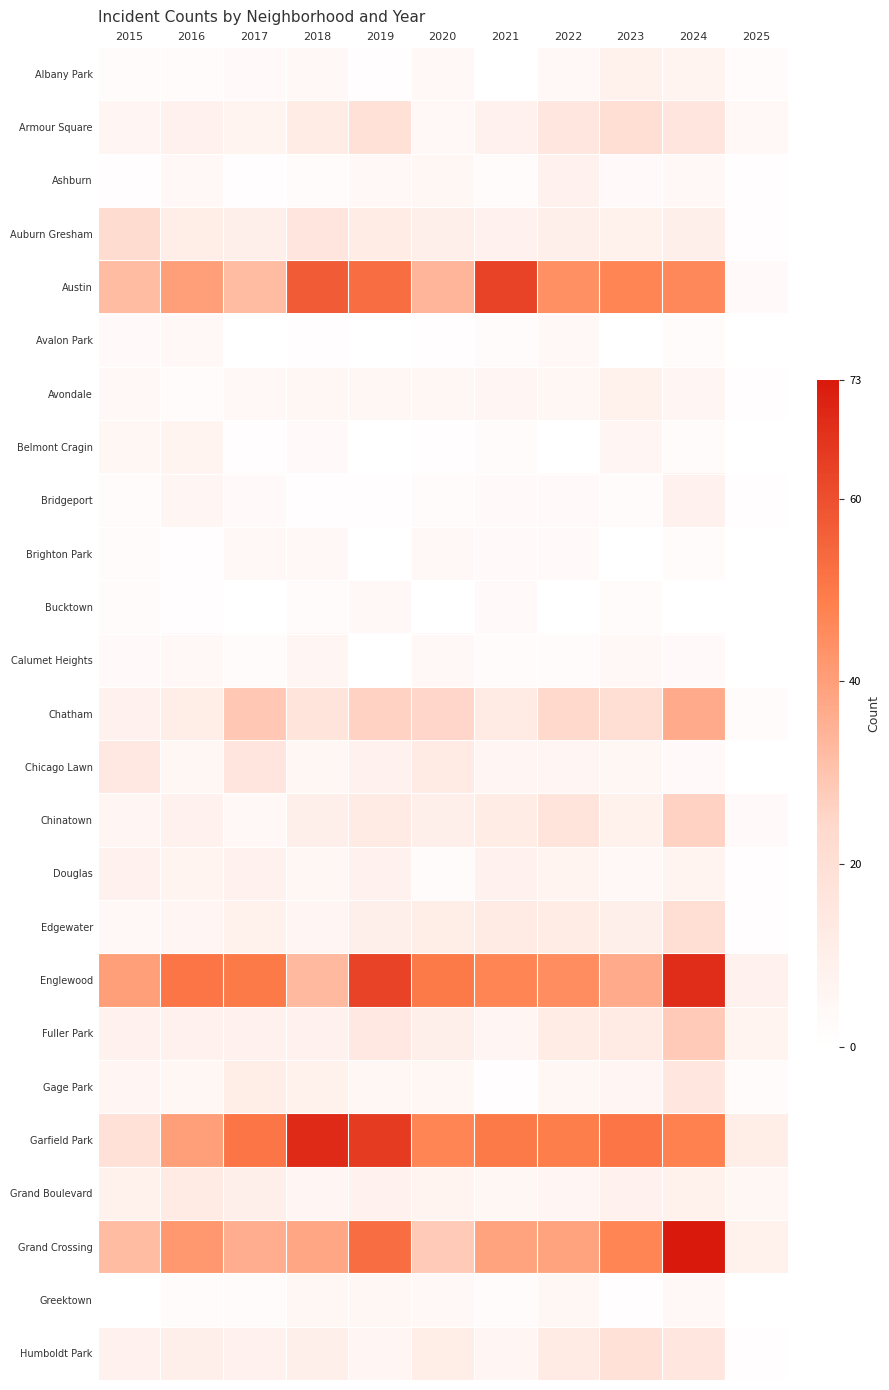

Where is Garfield Park nearest to the value 40?

2016